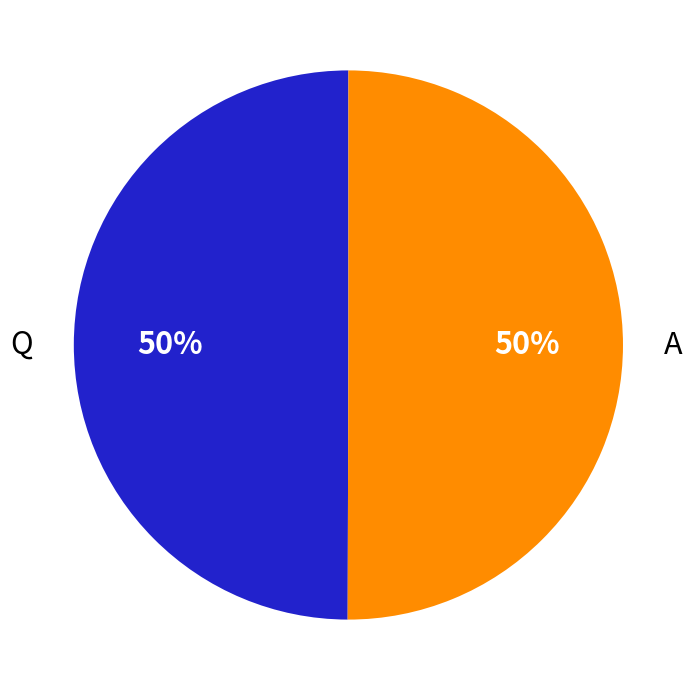

What percentage is the A slice, to the nearest percent?

50%